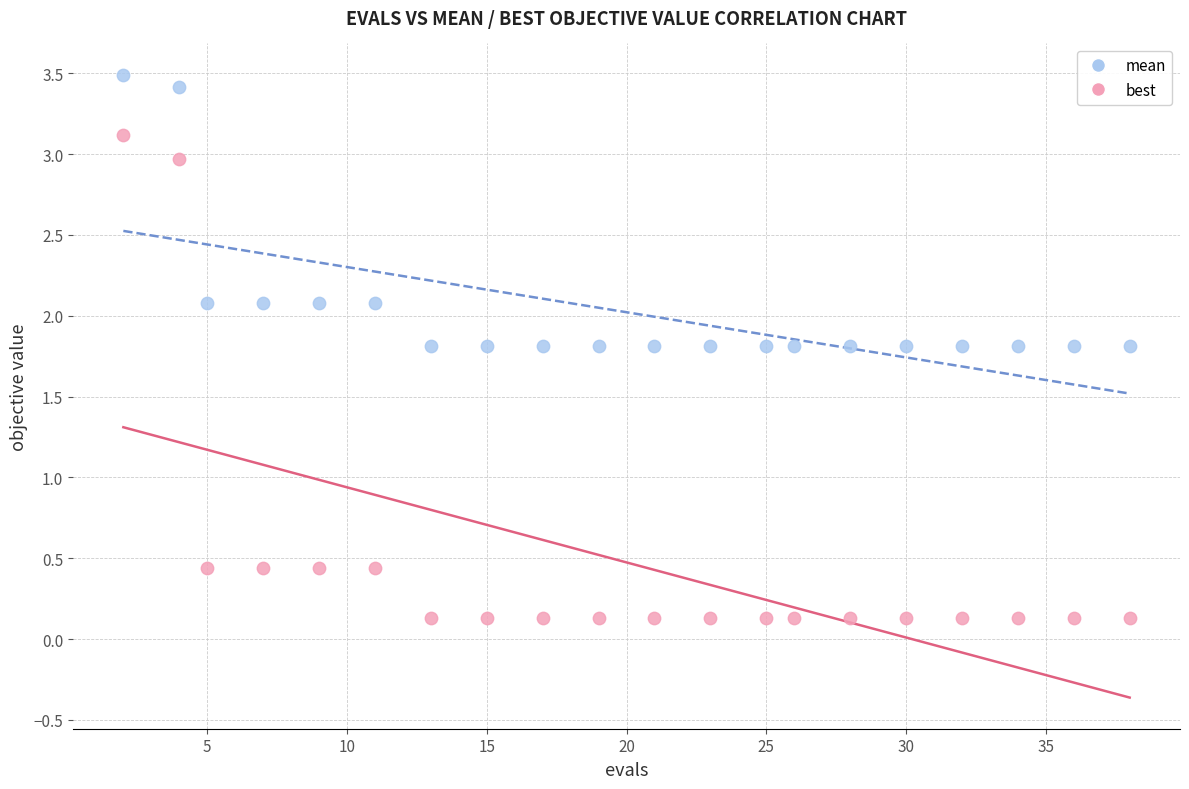

Which series reaches the maximum Y coordinate?

mean